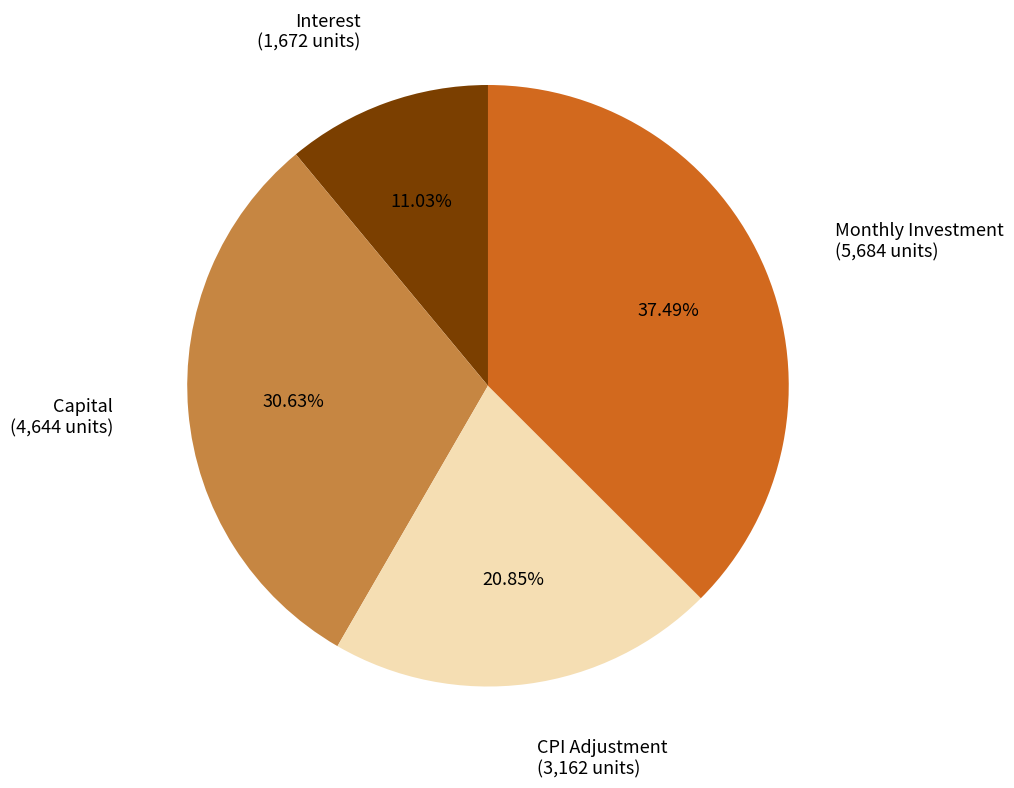

Is there a majority slice in this chart?

No